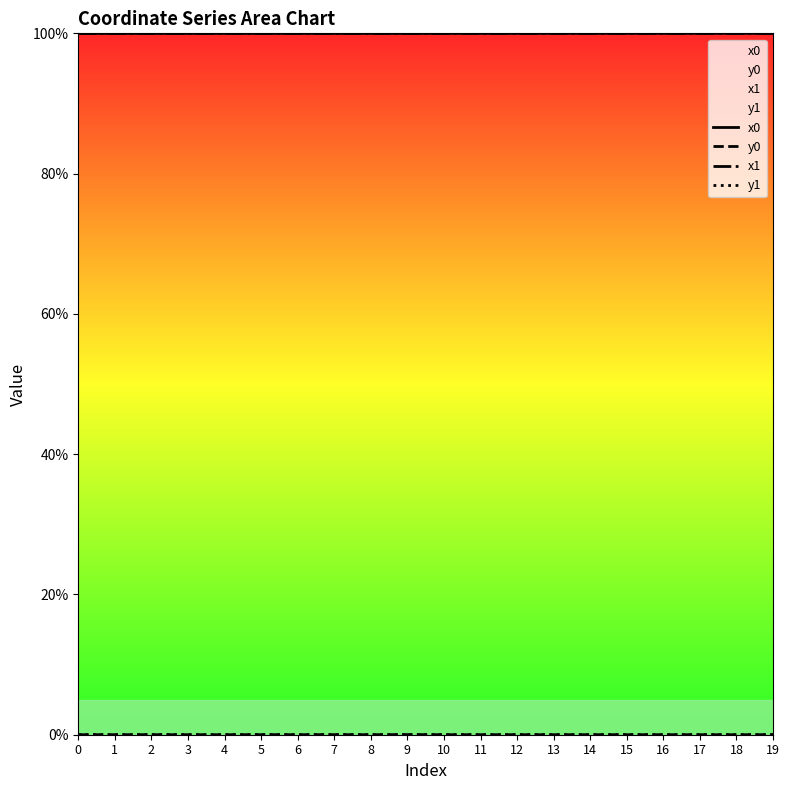

How many interior local peaks does the x0 series have?

4